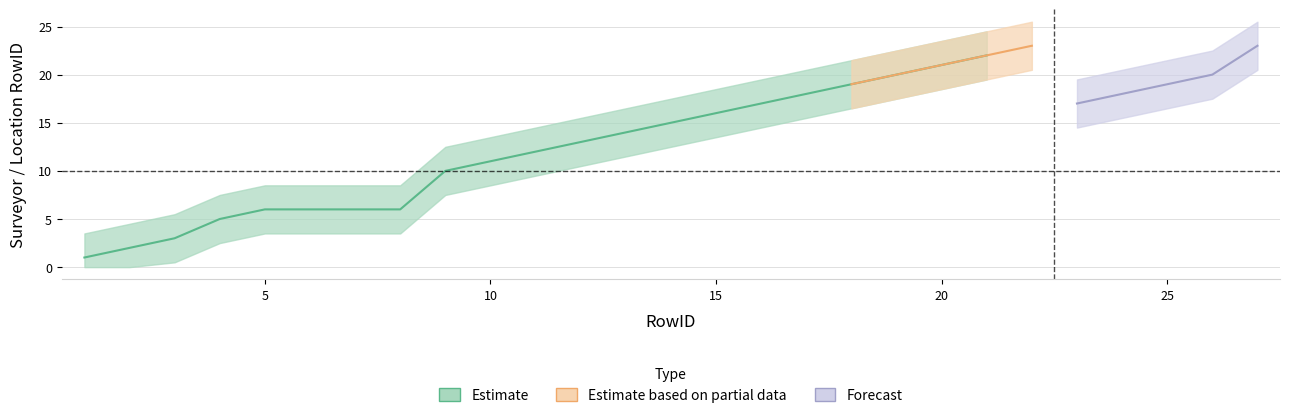

Is the value of Surveyor RowID at 19 greater than the value of Location RowID at 5?

Yes